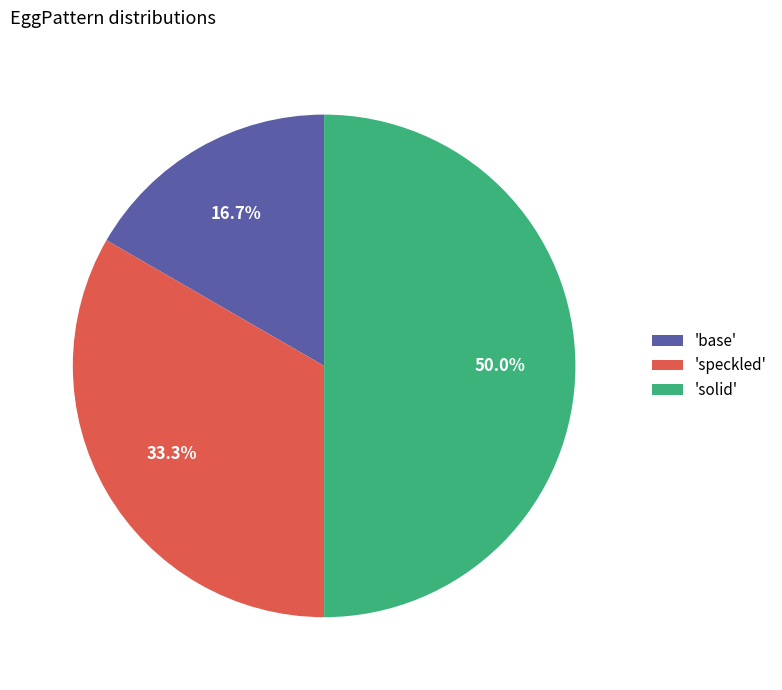

To the nearest percent, what is the average slice percentage?

33%